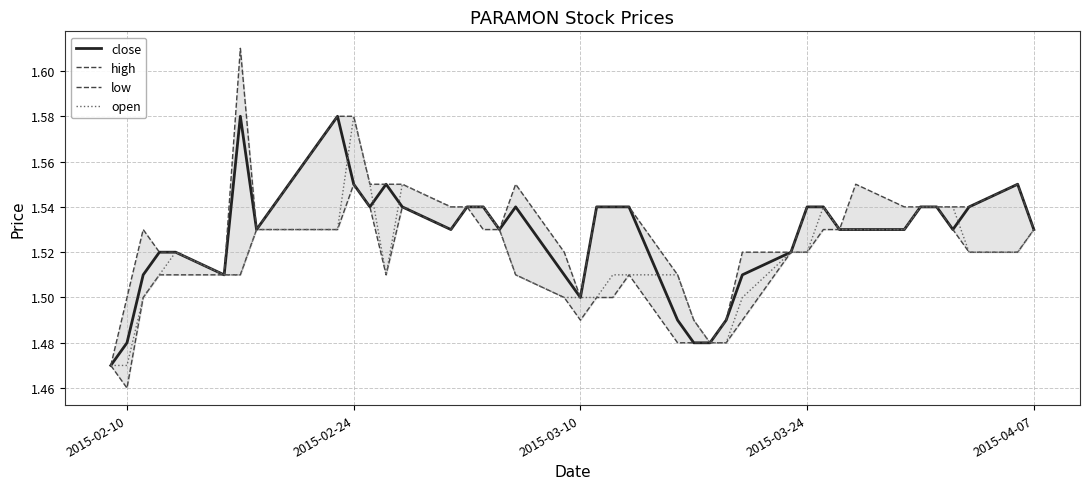

What is the average value of the close series?

1.5